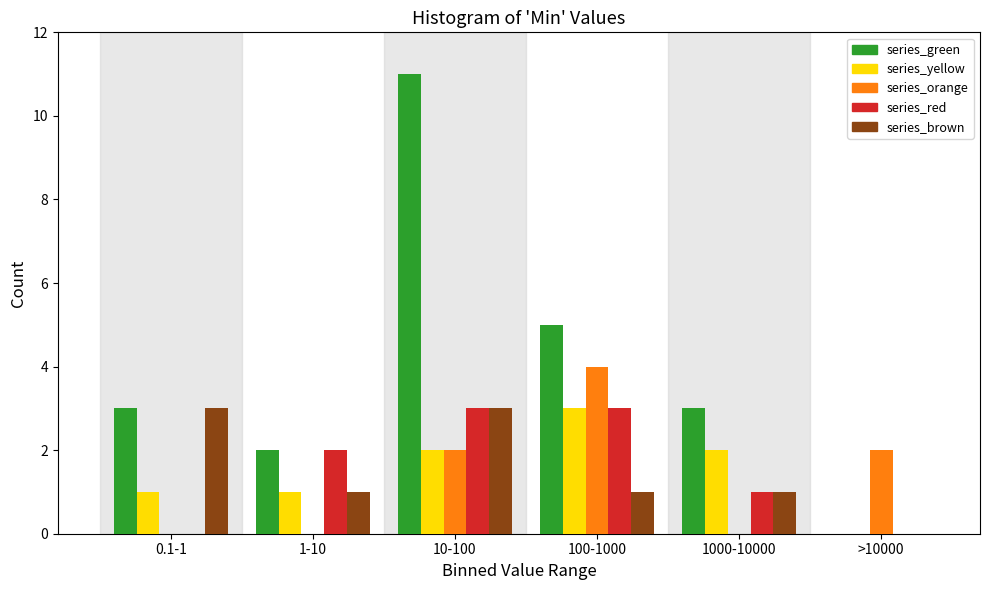

Reading right to left, what are all the values shown in this chart?

series_green: >10000=0	1000-10000=3	100-1000=5	10-100=11	1-10=2	0.1-1=3
series_yellow: >10000=0	1000-10000=2	100-1000=3	10-100=2	1-10=1	0.1-1=1
series_orange: >10000=2	1000-10000=0	100-1000=4	10-100=2	1-10=0	0.1-1=0
series_red: >10000=0	1000-10000=1	100-1000=3	10-100=3	1-10=2	0.1-1=0
series_brown: >10000=0	1000-10000=1	100-1000=1	10-100=3	1-10=1	0.1-1=3